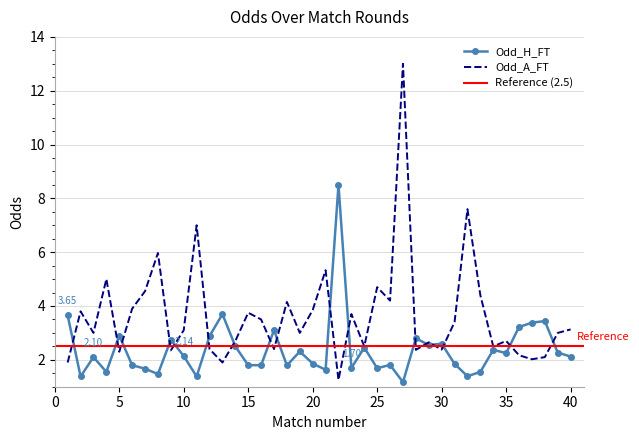

Reading left to right, list all the values displayed in this chart.

Odd_H_FT: 3.6	1.4	2.1	1.6	2.9	1.8	1.7	1.5	2.8	2.1	1.4	2.9	3.7	2.5	1.8	1.8	3.1	1.8	2.3	1.9	1.6	8.5	1.7	2.5	1.7	1.8	1.2	2.8	2.5	2.6	1.9	1.4	1.6	2.4	2.2	3.2	3.4	3.4	2.3	2.1
Odd_A_FT: 1.9	3.8	3.0	5.0	2.3	3.9	4.5	6.0	2.4	3.1	7.0	2.4	1.9	2.7	3.8	3.5	2.4	4.2	3.0	3.9	5.3	1.2	3.7	2.5	4.7	4.2	13.0	2.4	2.6	2.4	3.4	7.6	4.4	2.5	2.7	2.2	2.0	2.1	3.0	3.1